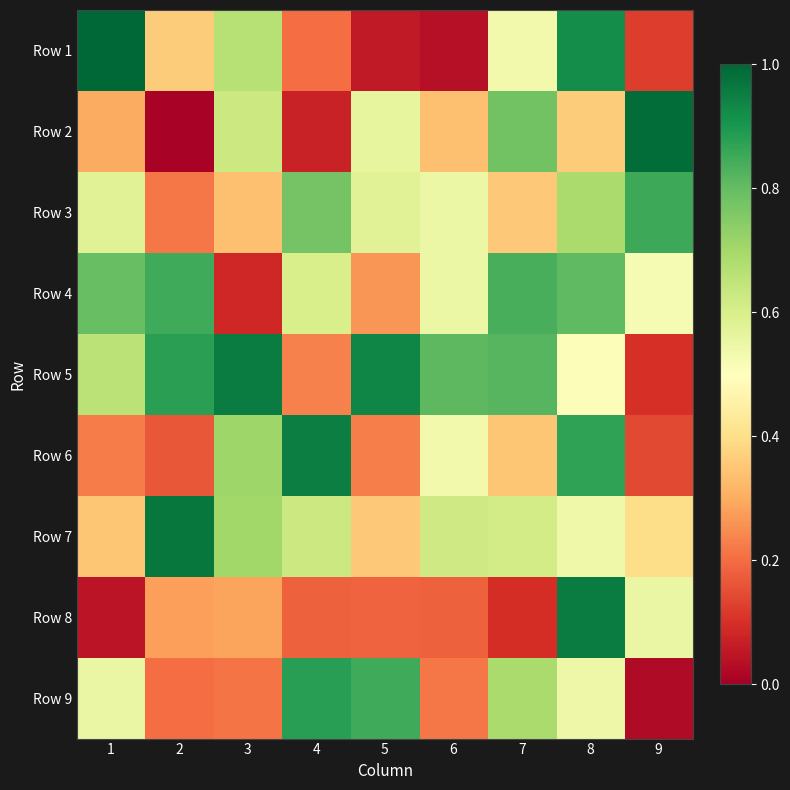

Reading left to right, what are all the values shown in this chart?

Row 1: 1=1.0	2=0.4	3=0.7	4=0.2	5=0.1	6=0.0	7=0.5	8=0.9	9=0.1
Row 2: 1=0.3	2=0.0	3=0.6	4=0.1	5=0.6	6=0.3	7=0.8	8=0.4	9=1.0
Row 3: 1=0.6	2=0.2	3=0.3	4=0.8	5=0.6	6=0.5	7=0.4	8=0.7	9=0.9
Row 4: 1=0.8	2=0.9	3=0.1	4=0.6	5=0.3	6=0.5	7=0.8	8=0.8	9=0.5
Row 5: 1=0.7	2=0.9	3=1.0	4=0.2	5=0.9	6=0.8	7=0.8	8=0.5	9=0.1
Row 6: 1=0.2	2=0.2	3=0.7	4=1.0	5=0.2	6=0.5	7=0.3	8=0.9	9=0.1
Row 7: 1=0.4	2=1.0	3=0.7	4=0.6	5=0.4	6=0.6	7=0.6	8=0.5	9=0.4
Row 8: 1=0.0	2=0.3	3=0.3	4=0.2	5=0.2	6=0.2	7=0.1	8=1.0	9=0.6
Row 9: 1=0.6	2=0.2	3=0.2	4=0.9	5=0.9	6=0.2	7=0.7	8=0.5	9=0.0